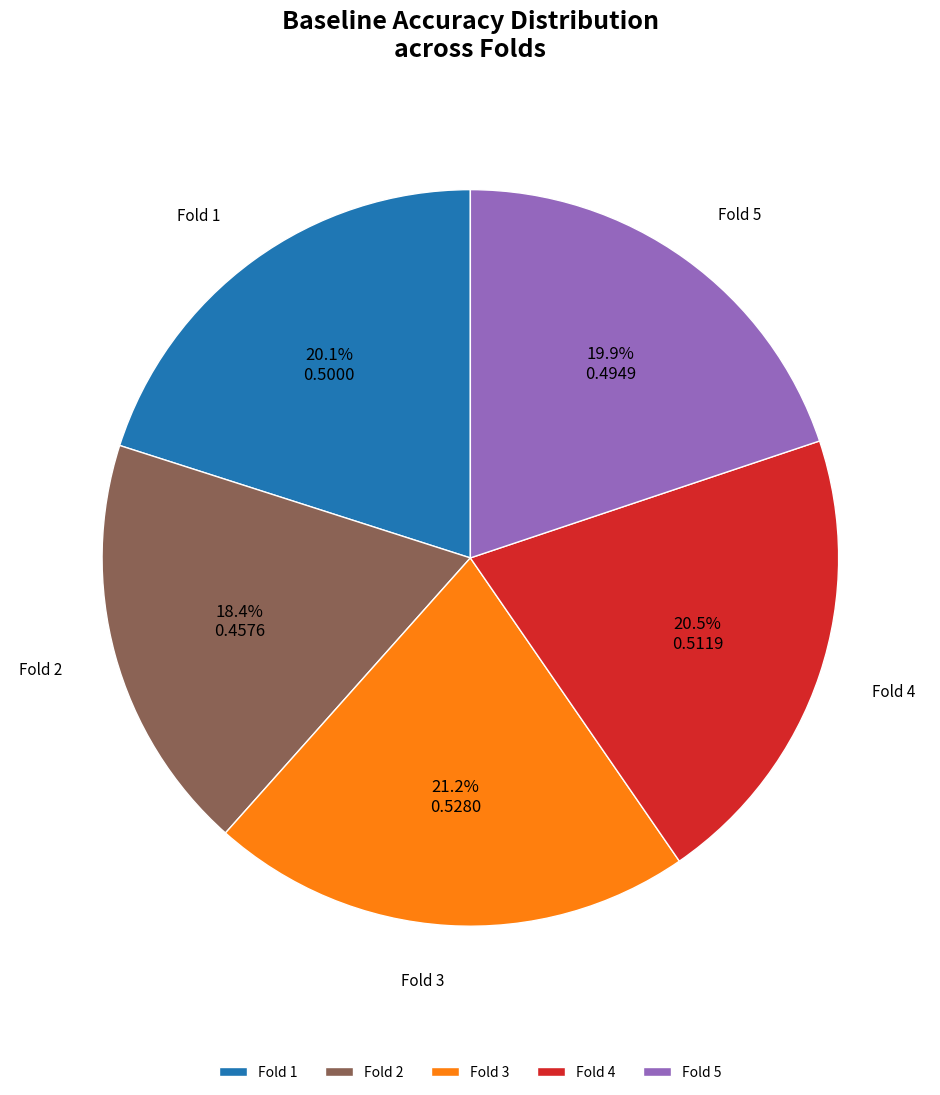

Between Fold 4 and Fold 2, which is larger?

Fold 4